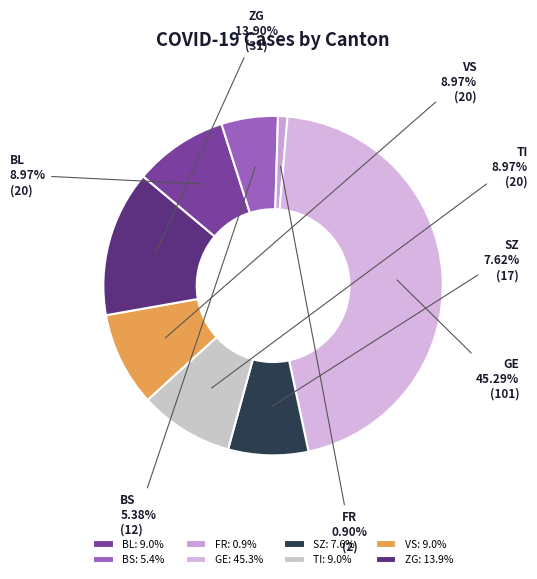

Is there a majority slice in this chart?

No